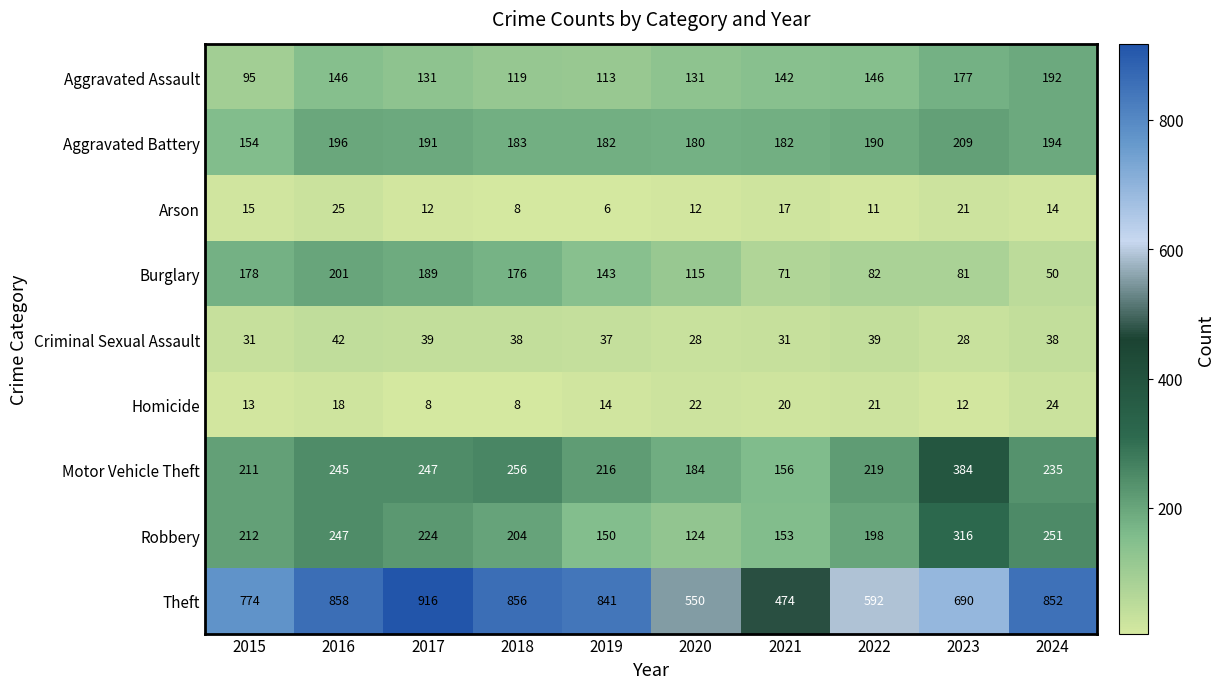

Read the Criminal Sexual Assault value at 2018, to the nearest 10.

40